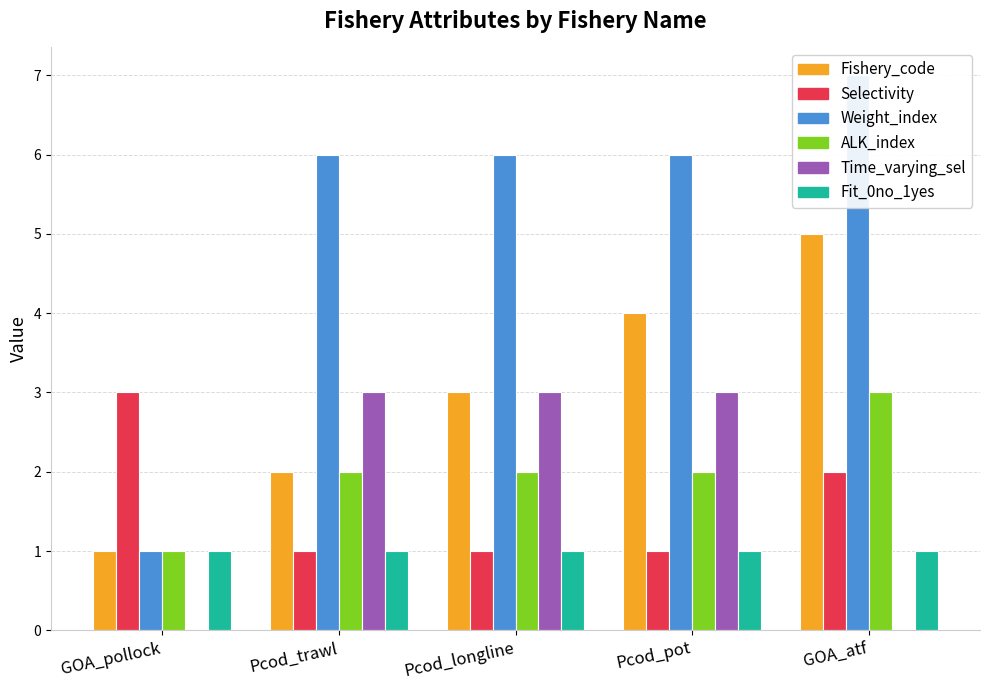

Does the chart contain stacked bars?

No